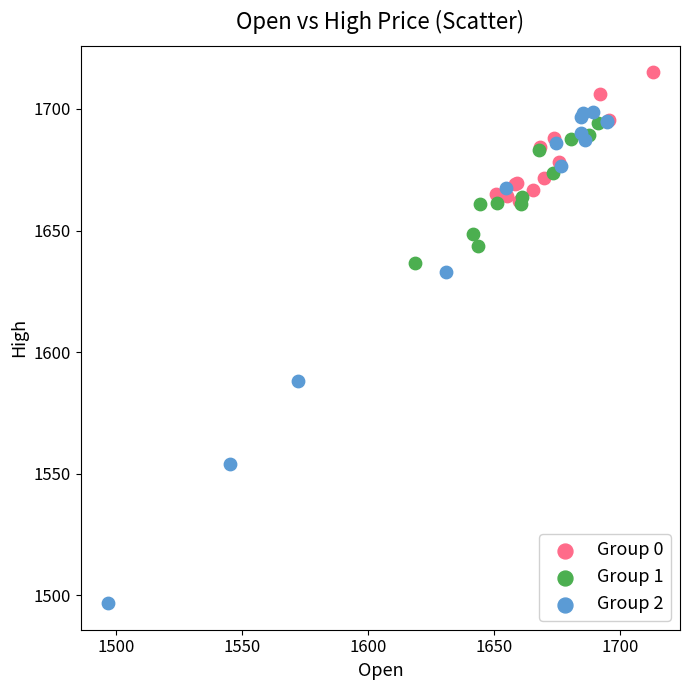

Which series reaches the minimum Y coordinate?

Group 2